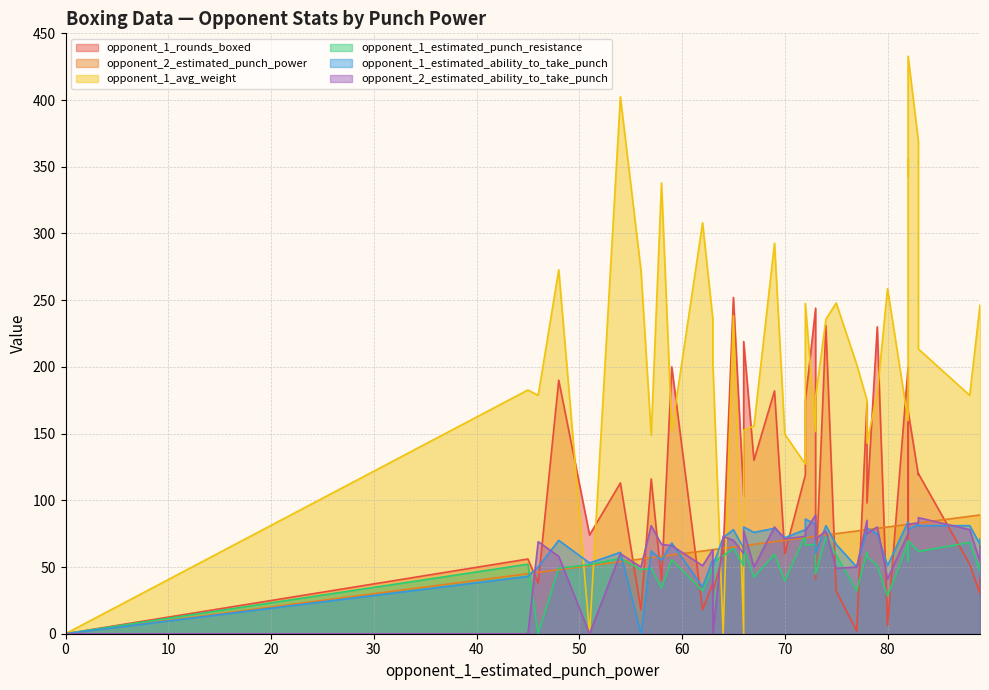

What is the value of the opponent_1_rounds_boxed point at the 27th from the left?

130.0